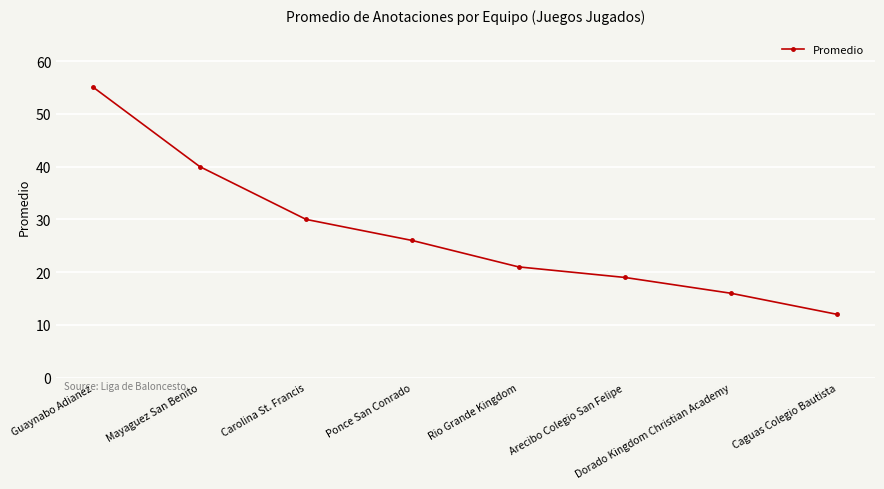

Reading right to left, transcribe all the data shown in this chart.

Caguas Colegio Bautista=12	Dorado Kingdom Christian Academy=16	Arecibo Colegio San Felipe=19	Rio Grande Kingdom=21	Ponce San Conrado=26	Carolina St. Francis=30	Mayaguez San Benito=40	Guaynabo Adianez=55